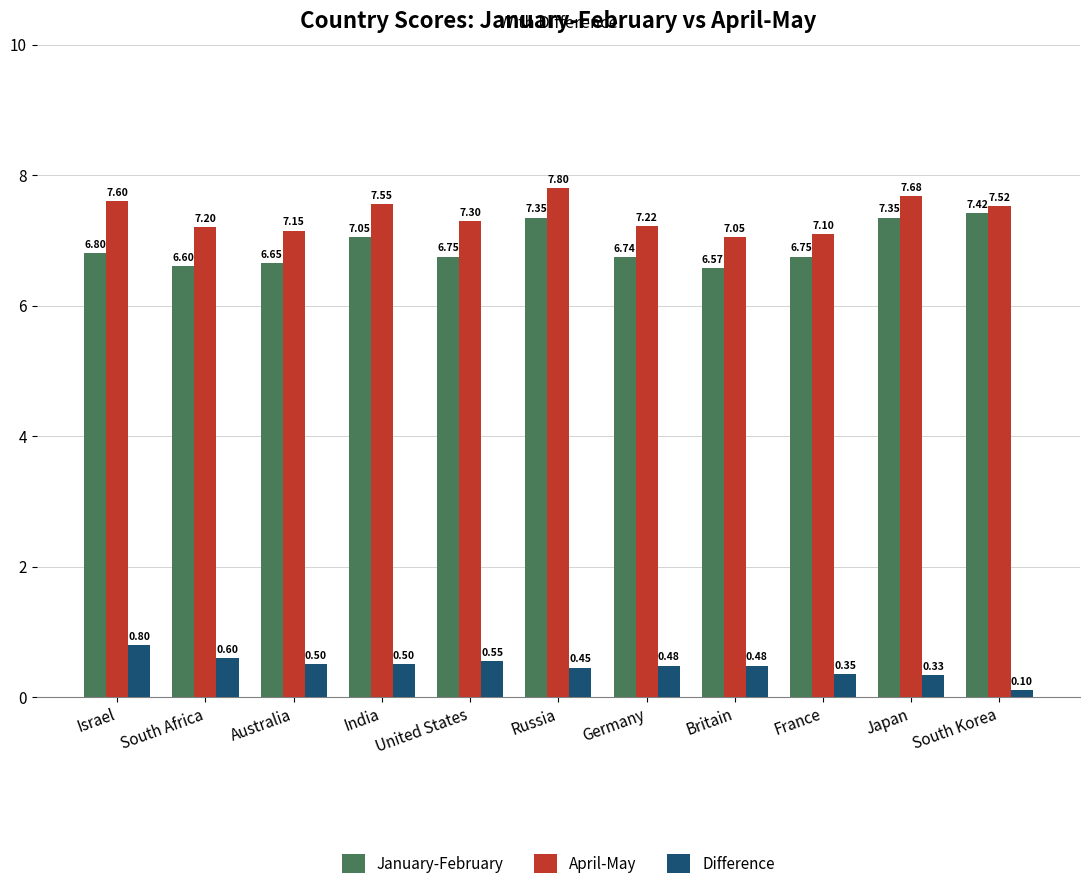

True or false: Difference has a value of 0.2 at Israel.

False